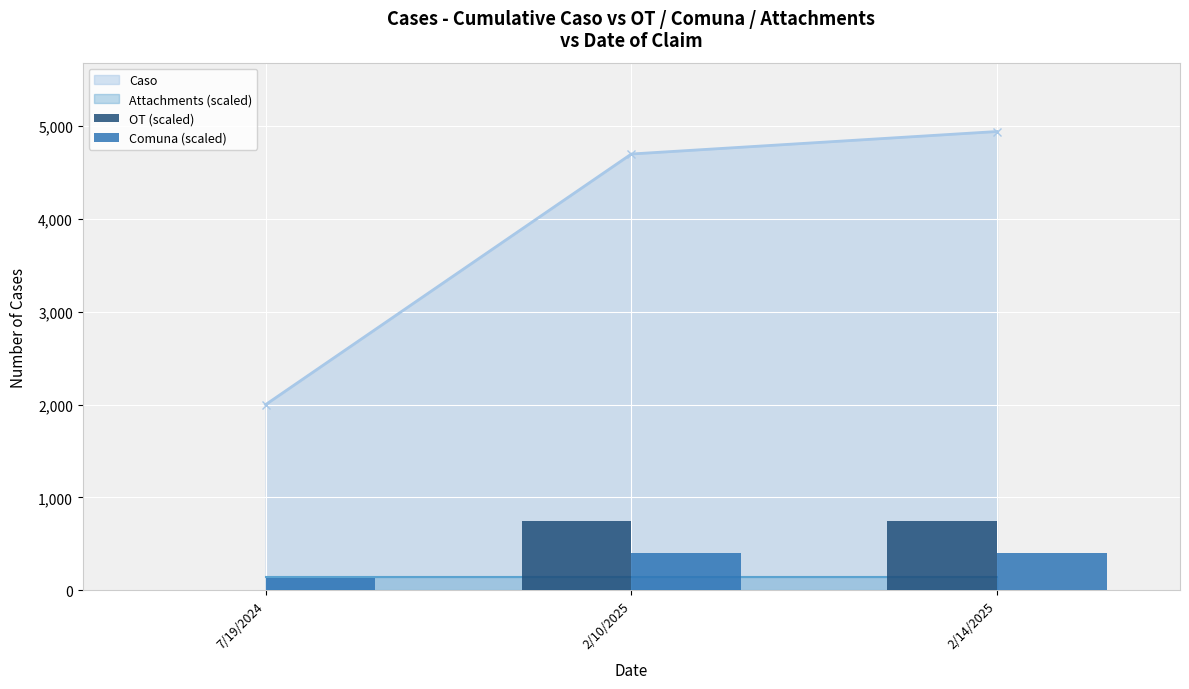

What is the minimum value for Caso?

1999